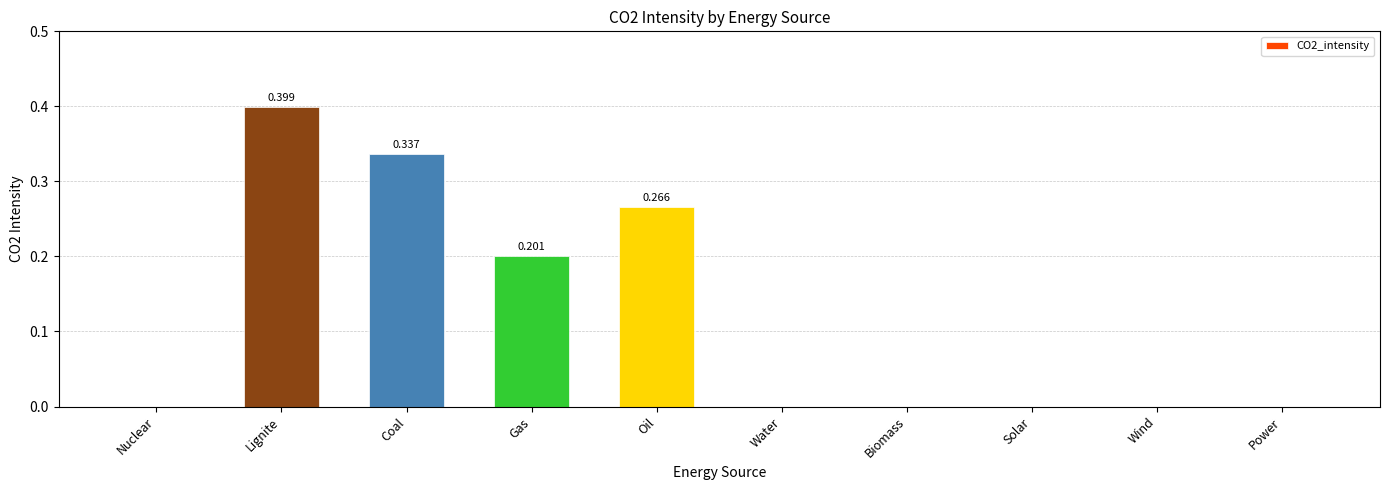

Which category has the highest value across all series?

Lignite